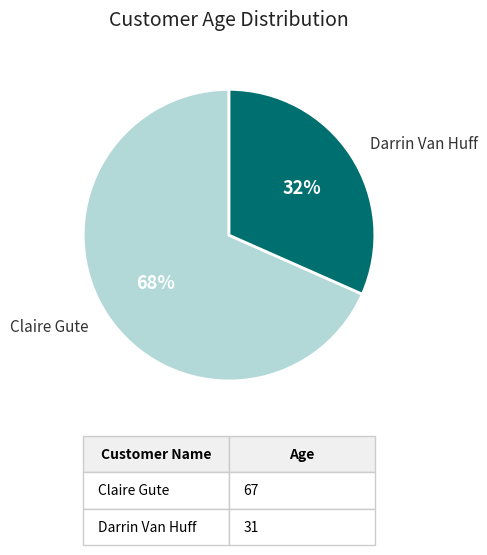

What percentage is the Claire Gute slice, to the nearest percent?

68%